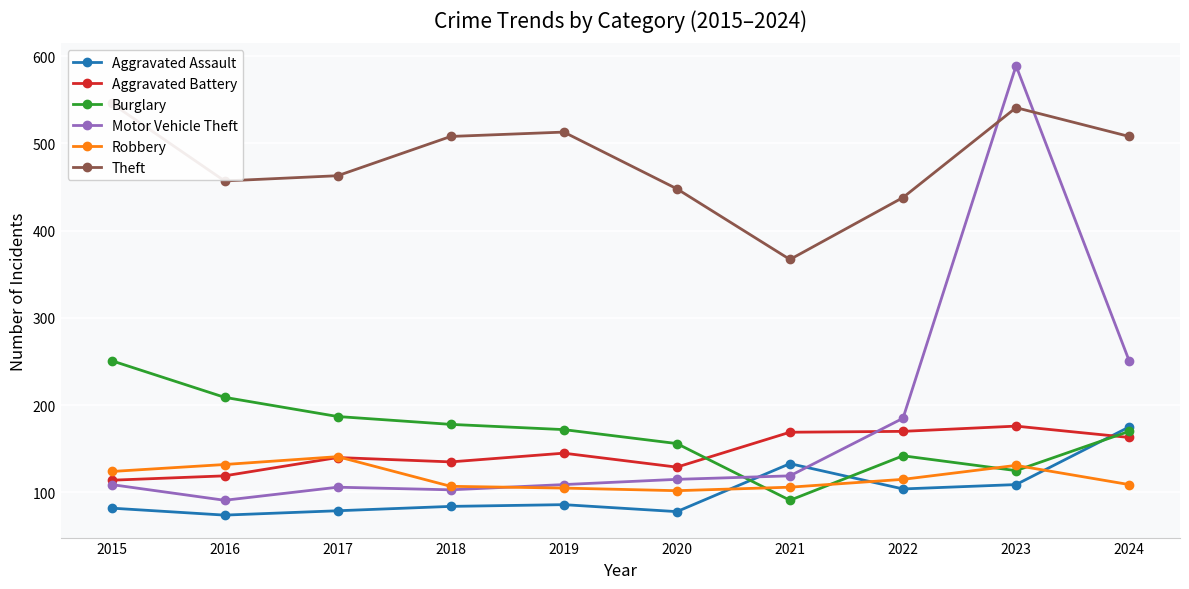

What is the sum of all Motor Vehicle Theft values?

1777